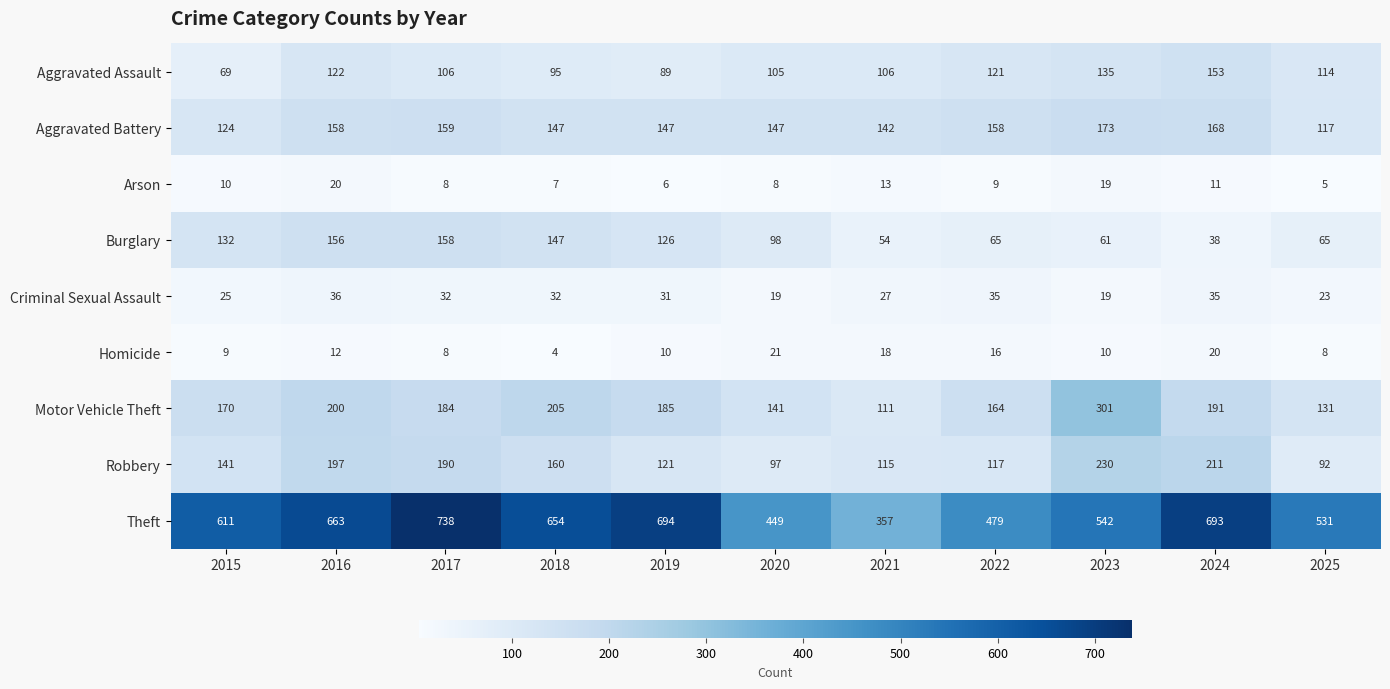

What is the total value across all series at 2017?

1583